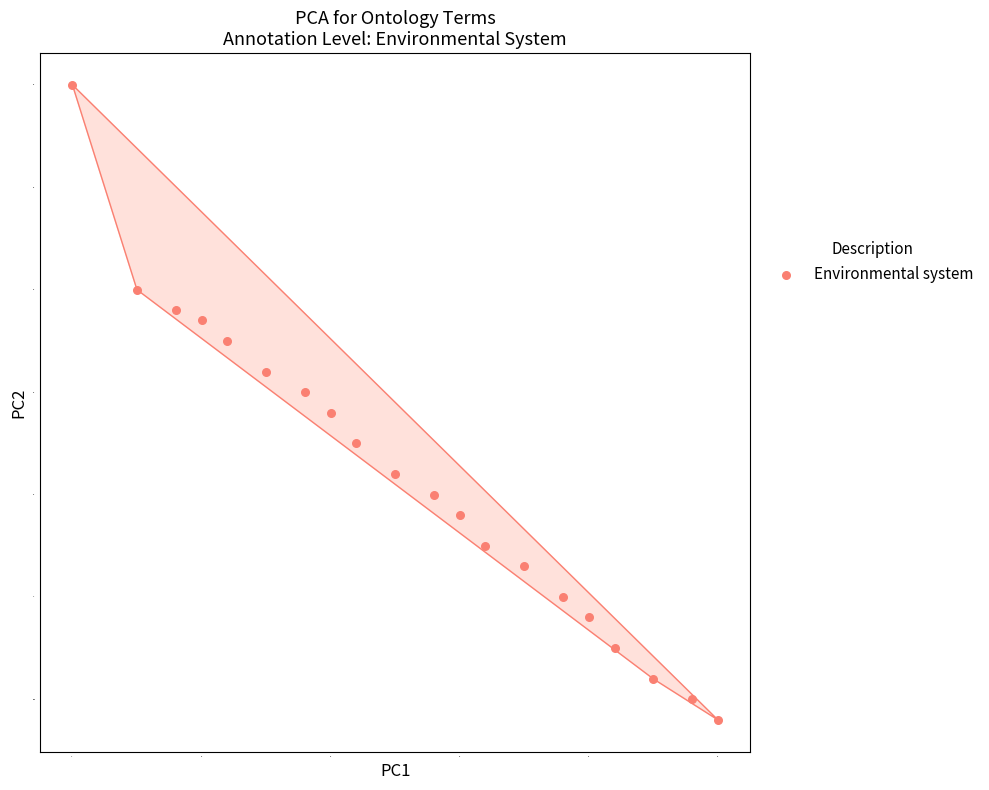

What is the range of Y values (max minus min)?

0.6